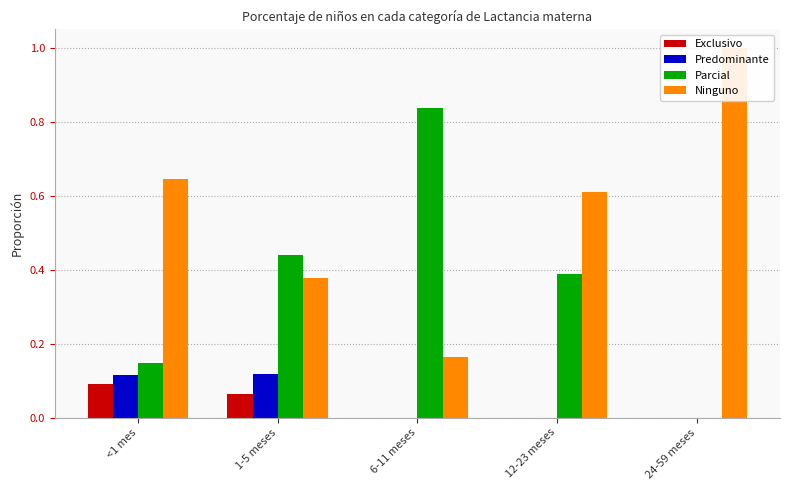

Which category has the lowest value across all series?

6-11 meses